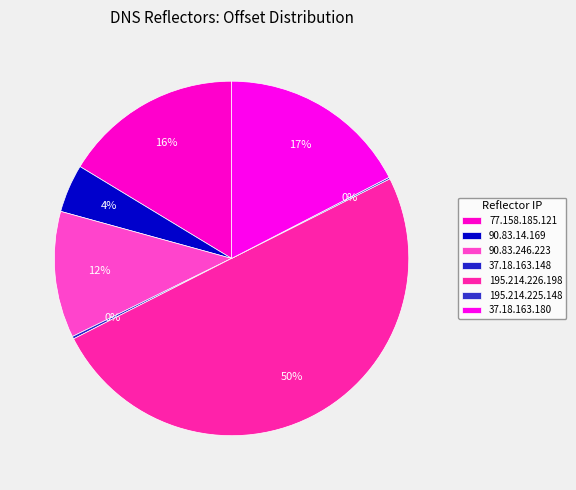

What percentage is the 77.158.185.121 slice, to the nearest percent?

16%